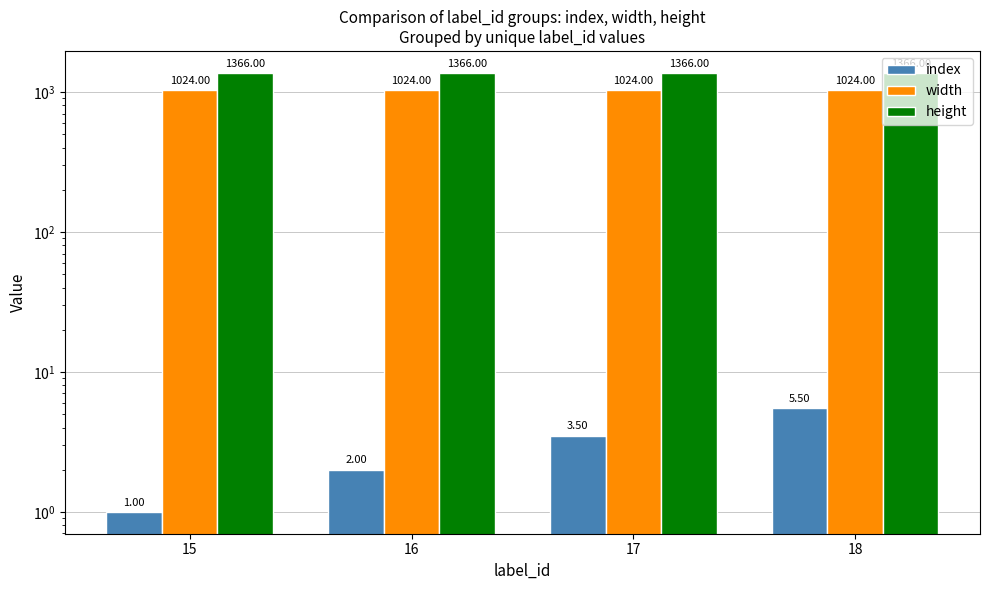

Rank the series at 17 from lowest to highest value.

index, width, height